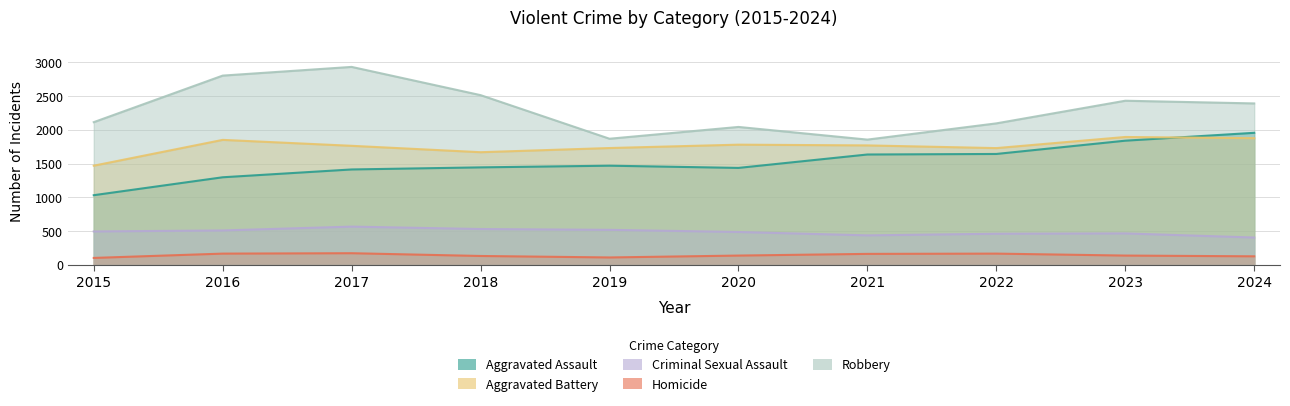

Which category has the lowest value in the Homicide series?

2015